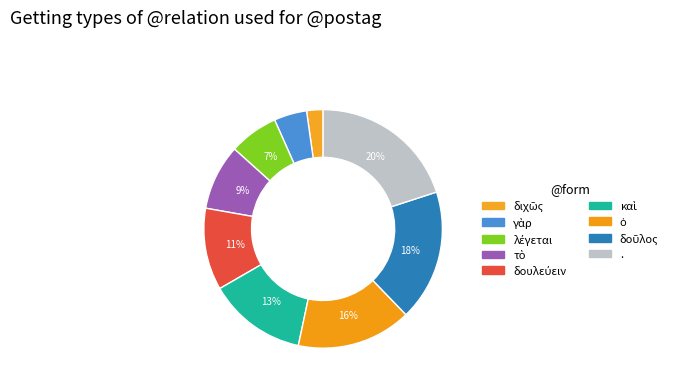

How many slices are in this pie chart?

9